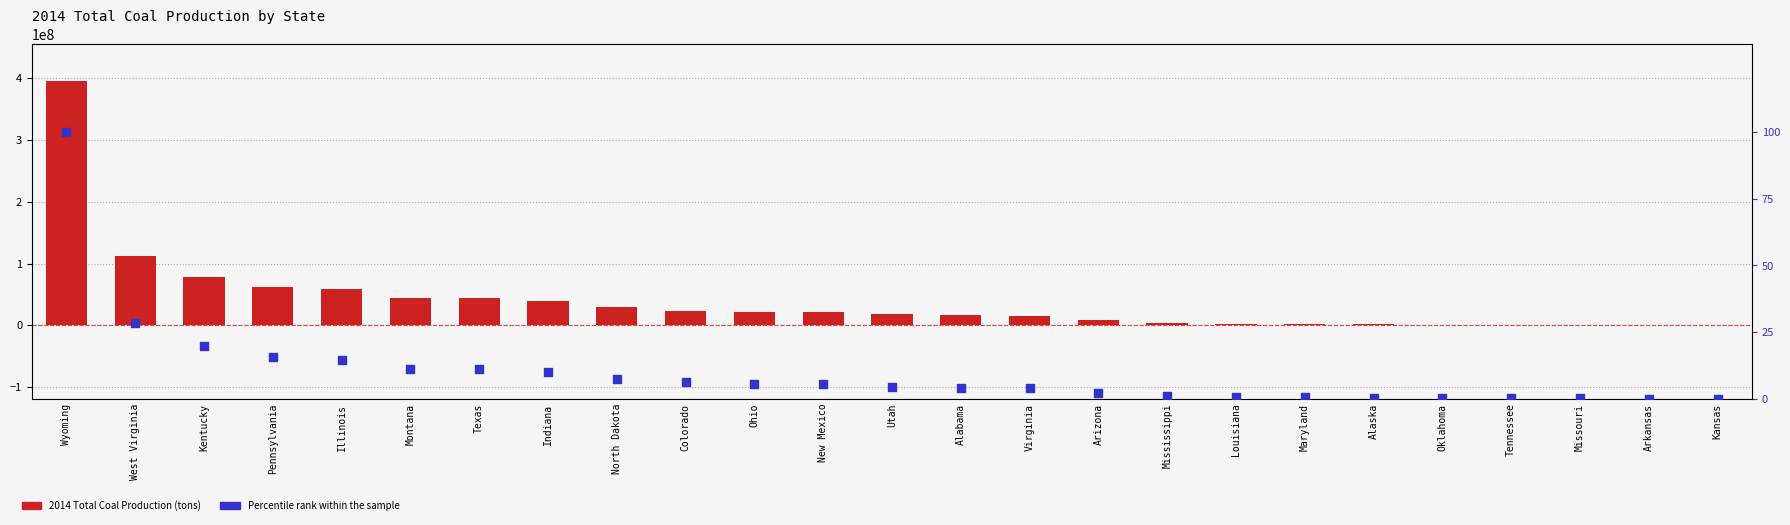

At how many categories does at least one series exceed 103970691?

2